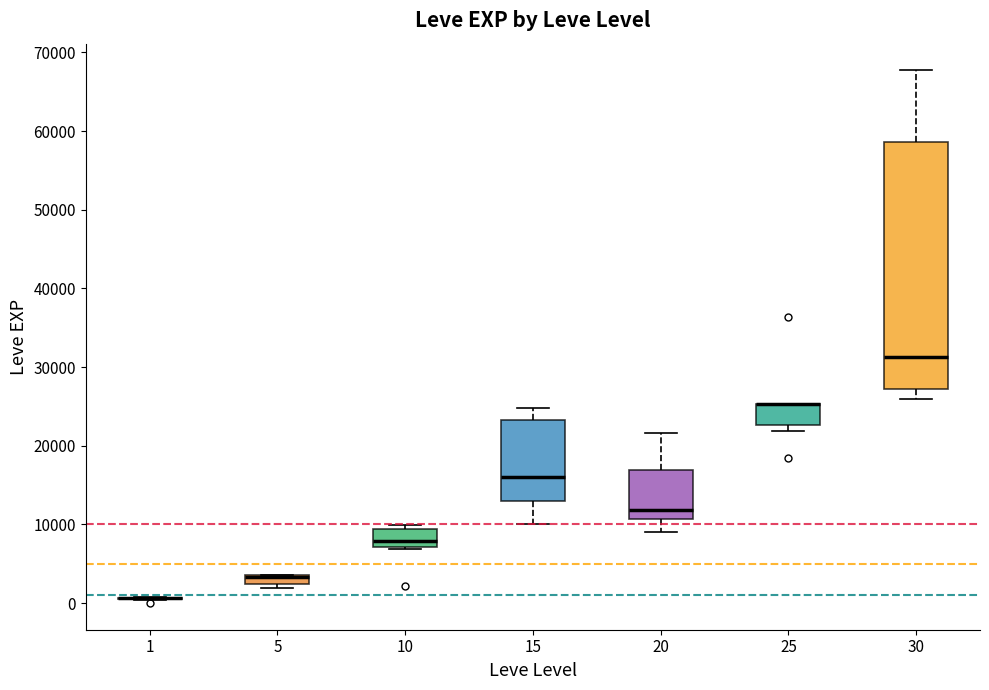

Where is the upper edge of the box at x = 5 on the y-axis? The values are not printed on the chart, so give them approximately, as read against the axis.

4000